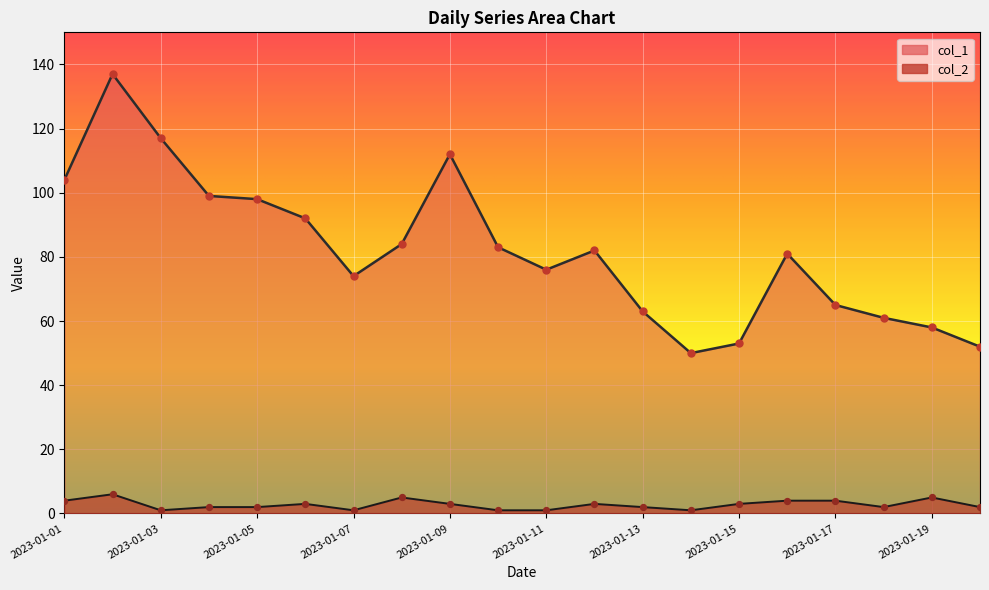

At which category is the sum across all series the highest?

2023-01-02